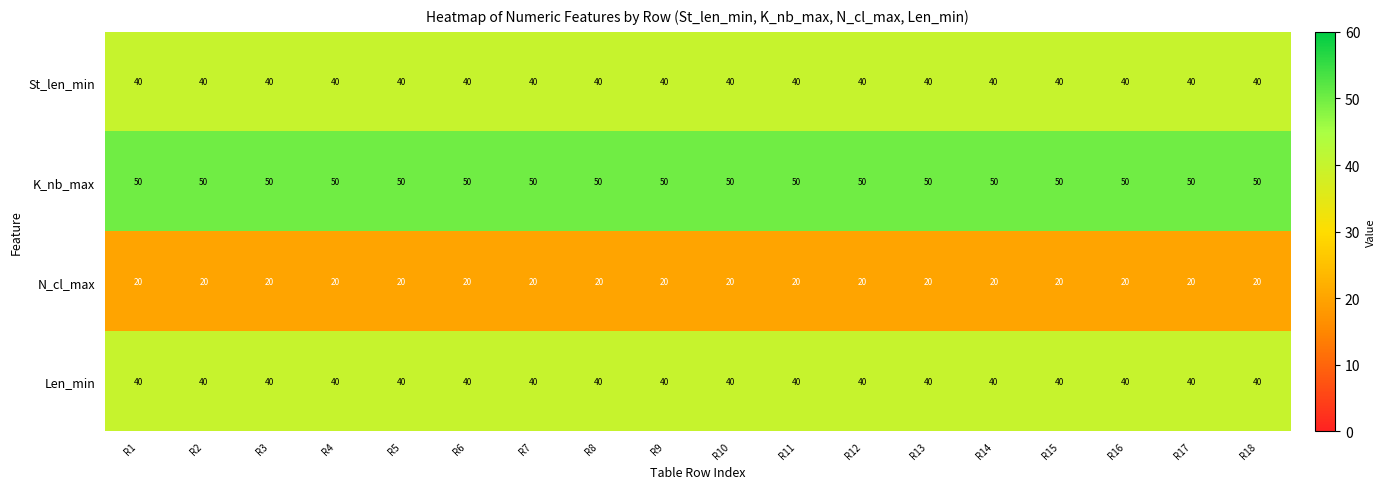

What is the total value across all series at R3?

150